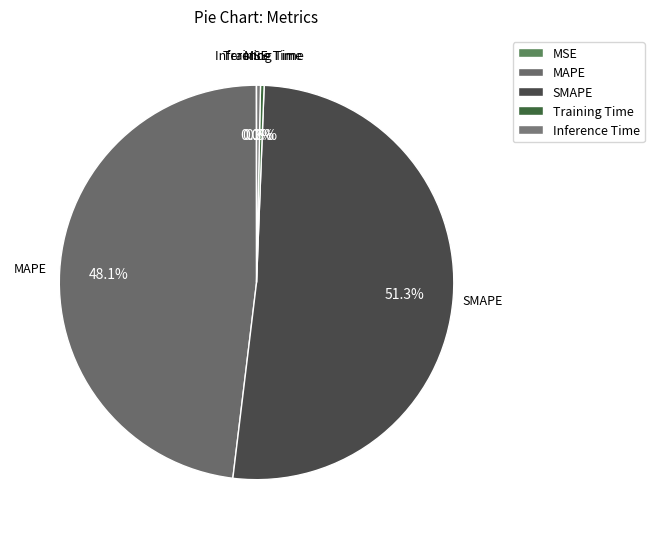

The MAPE slice represents 59% of the pie. True or false?

False